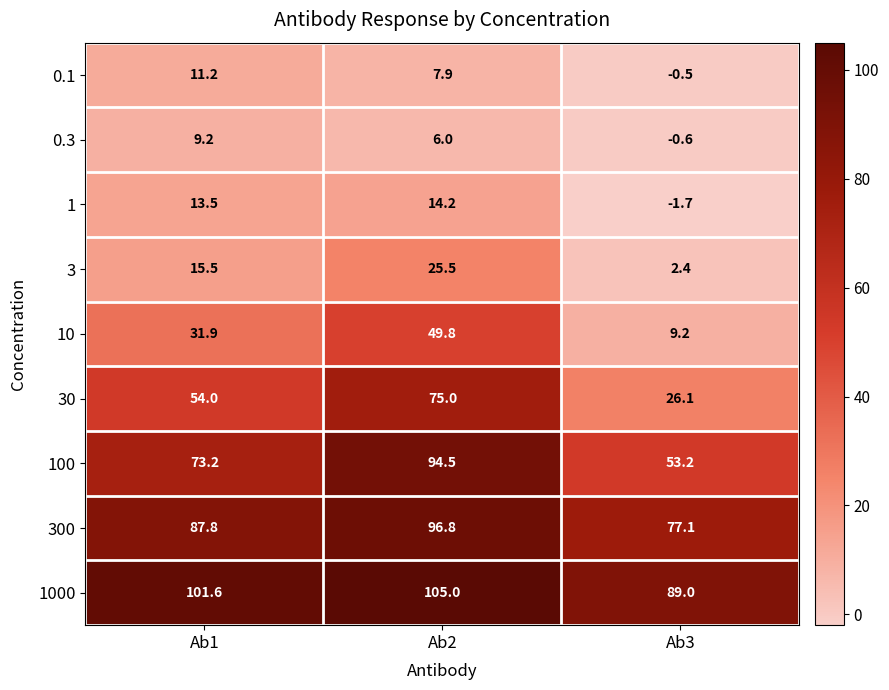

What is the highest value of the 10 series?

49.8